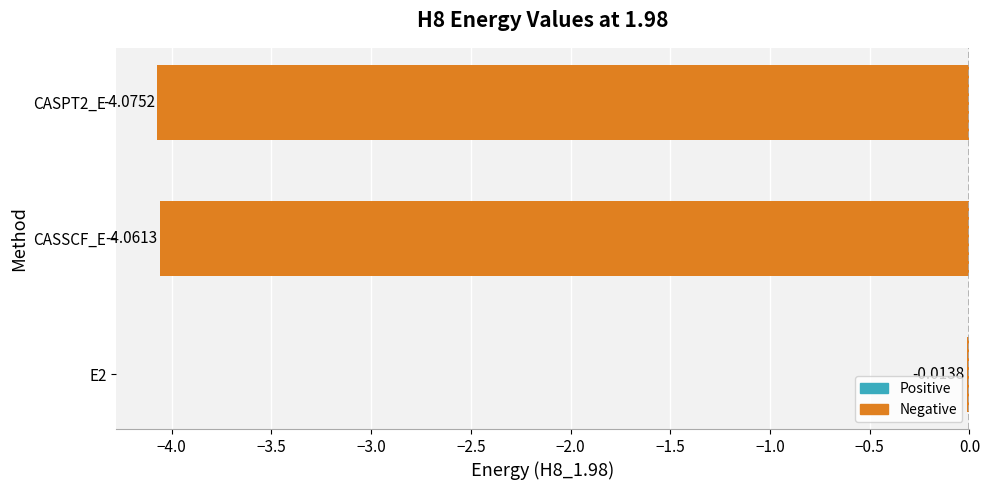

How many bars are there in total?

3